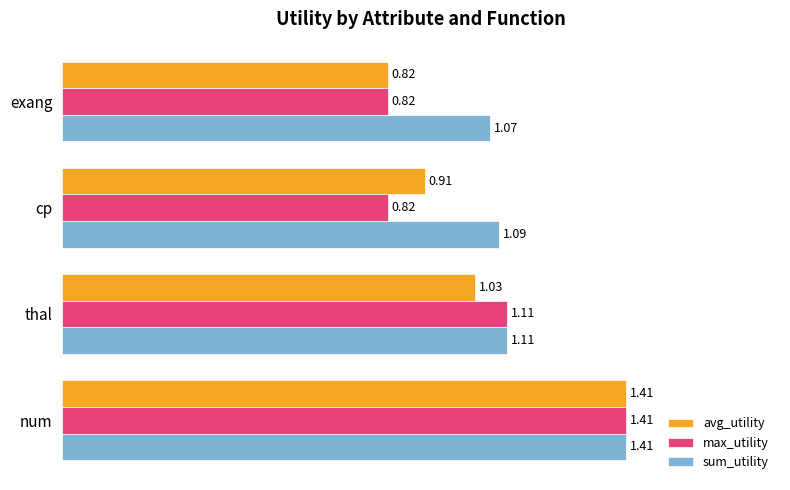

At how many categories does at least one series exceed 1?

4